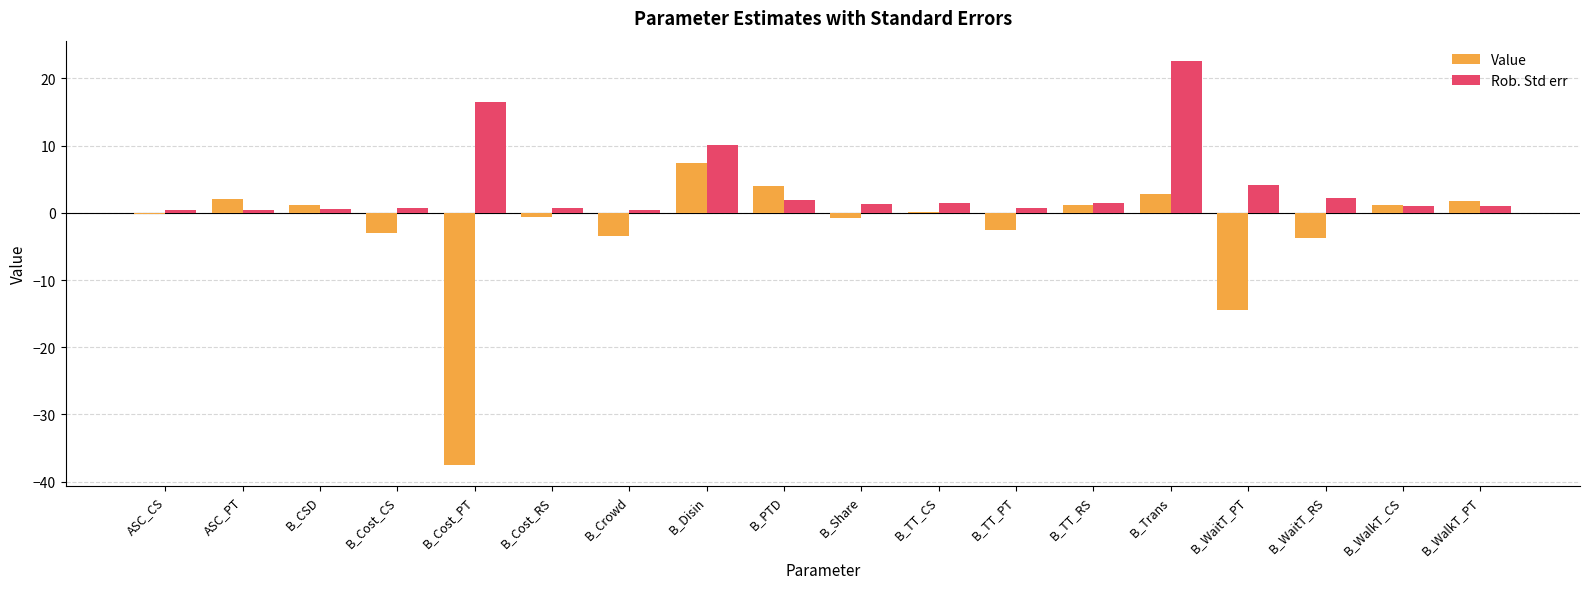

At which label is Rob. Std err closest to 11?

B_Disin